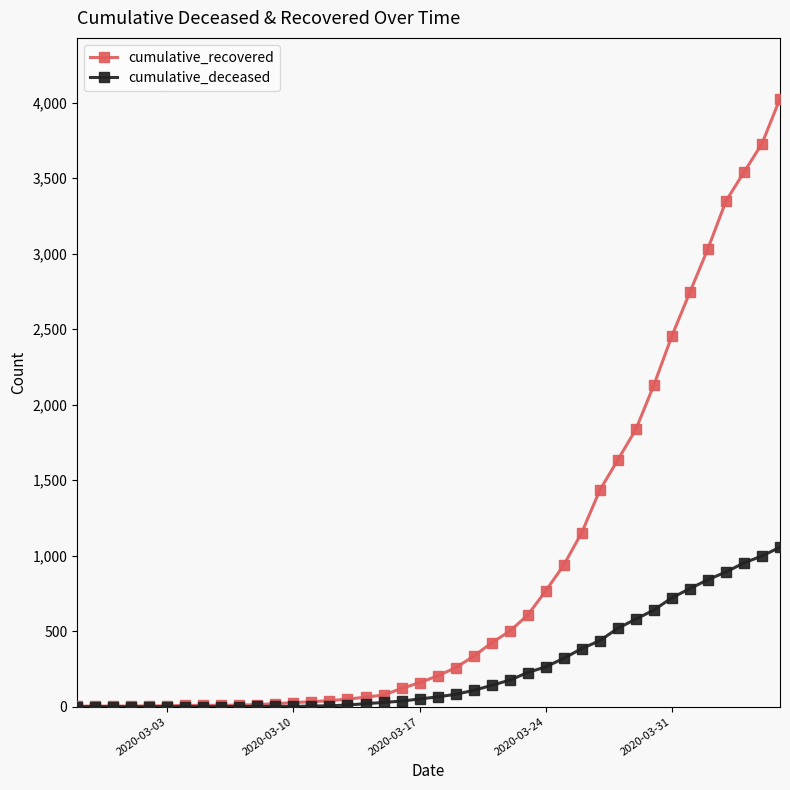

Rank the series by their average value, from lowest to highest.

cumulative_deceased, cumulative_recovered